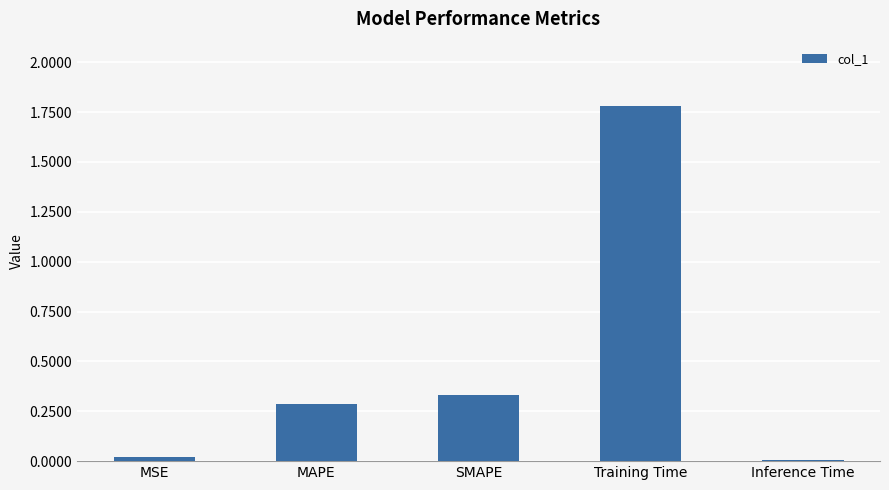

What is the average value?

0.5